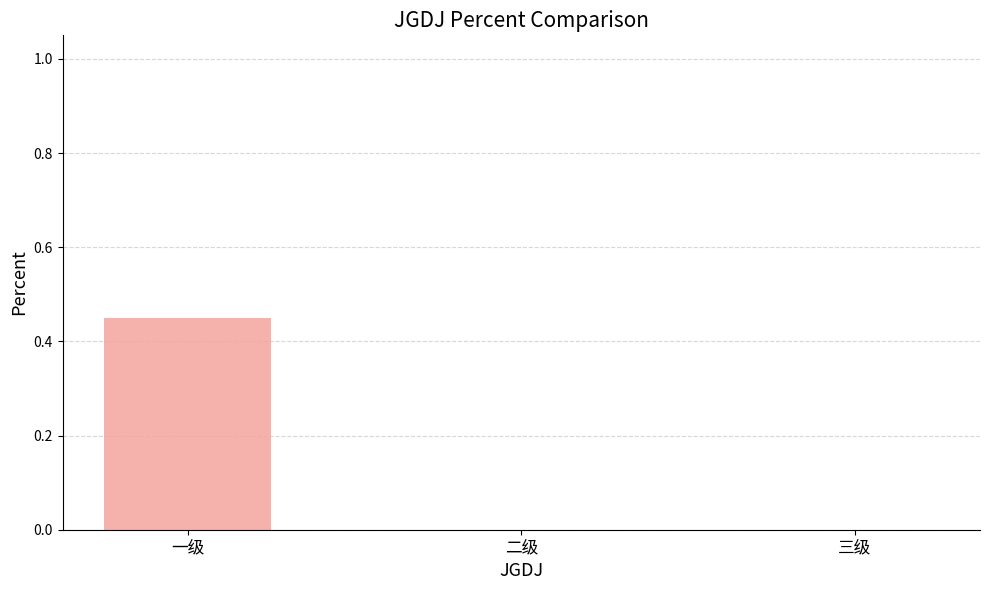

Is it true that the value at 二级 is -0.3?

False